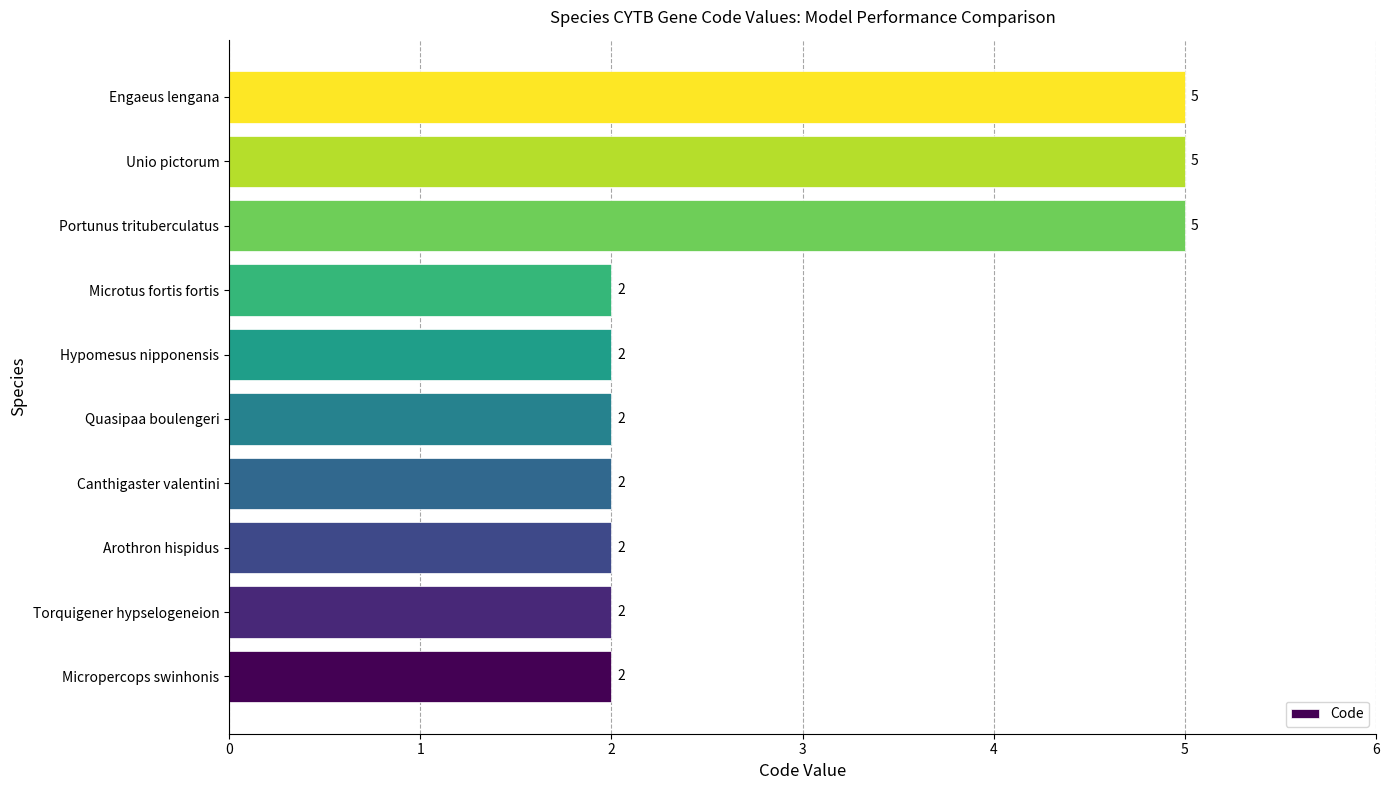

What is the ratio of the value at Micropercops swinhonis to the value at Hypomesus nipponensis?

1.0